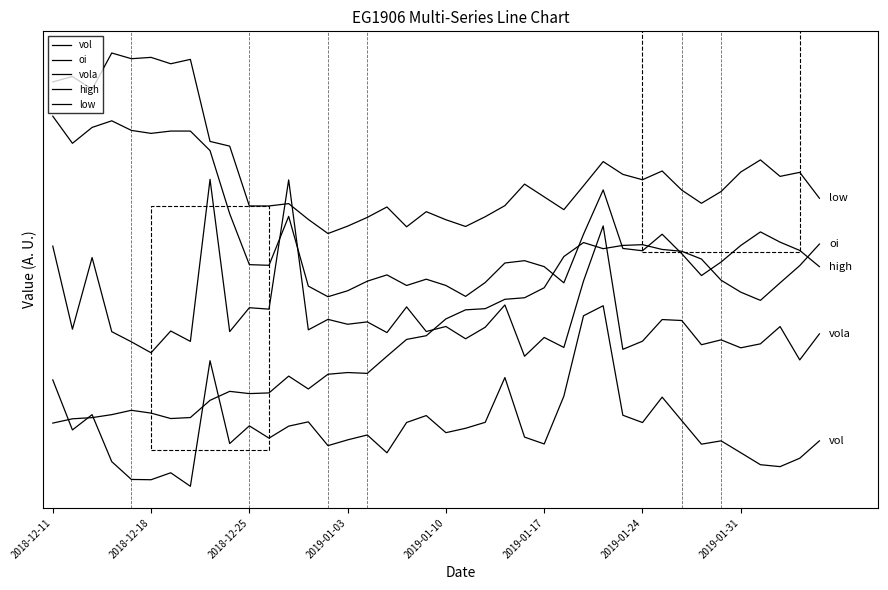

Reading left to right, list all the values displayed in this chart.

vol: 0.6	0.3	0.4	0.1	0.0	0.0	0.1	0.0	0.7	0.2	0.3	0.3	0.3	0.4	0.2	0.3	0.3	0.2	0.4	0.4	0.3	0.3	0.4	0.6	0.3	0.2	0.5	0.9	1.0	0.4	0.4	0.5	0.4	0.2	0.3	0.2	0.1	0.1	0.2	0.3
oi: 0.3	0.4	0.4	0.4	0.4	0.4	0.4	0.4	0.5	0.5	0.5	0.5	0.6	0.5	0.6	0.6	0.6	0.7	0.8	0.8	0.9	1.0	1.0	1.0	1.0	1.1	1.3	1.4	1.3	1.3	1.3	1.3	1.3	1.3	1.1	1.1	1.0	1.1	1.2	1.3
vola: 1.3	0.9	1.3	0.9	0.8	0.7	0.9	0.8	1.7	0.9	1.0	1.0	1.7	0.9	0.9	0.9	0.9	0.9	1.0	0.9	0.9	0.8	0.9	1.0	0.7	0.8	0.8	1.1	1.4	0.8	0.8	0.9	0.9	0.8	0.8	0.8	0.8	0.9	0.7	0.8
high: 2.0	1.9	2.0	2.0	2.0	2.0	2.0	2.0	1.9	1.5	1.2	1.2	1.5	1.1	1.0	1.1	1.1	1.2	1.1	1.1	1.1	1.1	1.1	1.2	1.2	1.2	1.1	1.4	1.6	1.3	1.3	1.4	1.3	1.2	1.2	1.3	1.4	1.4	1.3	1.2
low: 2.2	2.3	2.2	2.4	2.4	2.4	2.3	2.4	1.9	1.9	1.6	1.6	1.6	1.5	1.4	1.4	1.5	1.5	1.4	1.5	1.5	1.4	1.5	1.6	1.7	1.6	1.5	1.7	1.8	1.7	1.7	1.7	1.6	1.6	1.6	1.7	1.8	1.7	1.7	1.6